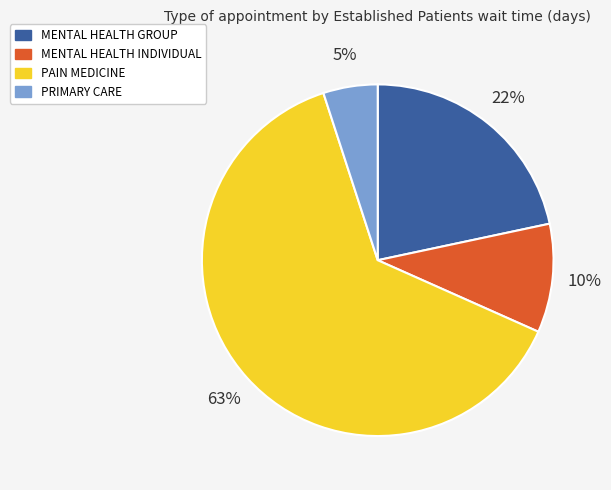

Which has a higher value, MENTAL HEALTH INDIVIDUAL or PAIN MEDICINE?

PAIN MEDICINE